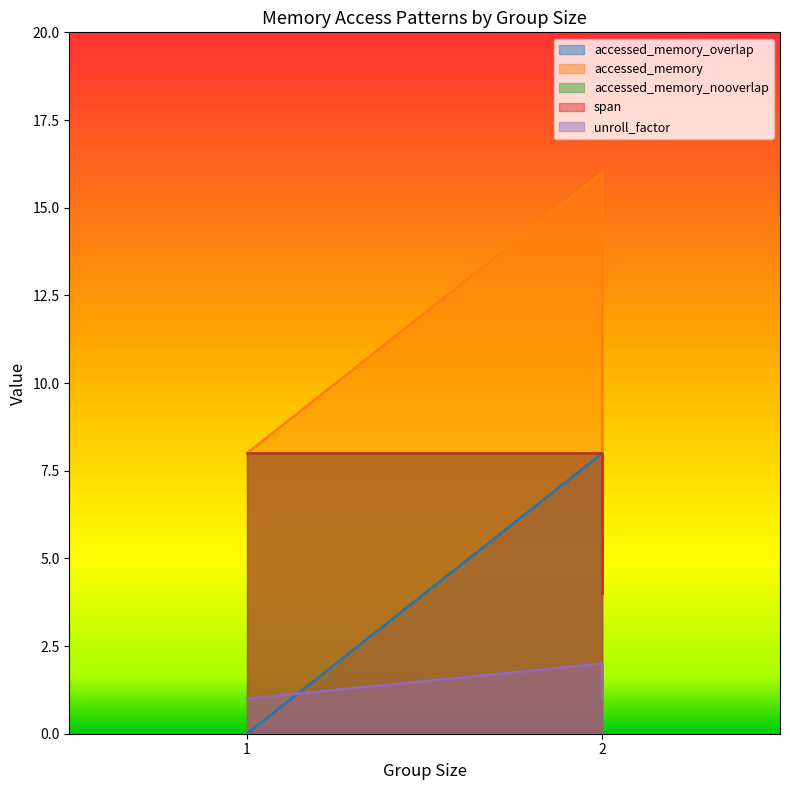

At which category is the sum across all series the highest?

2